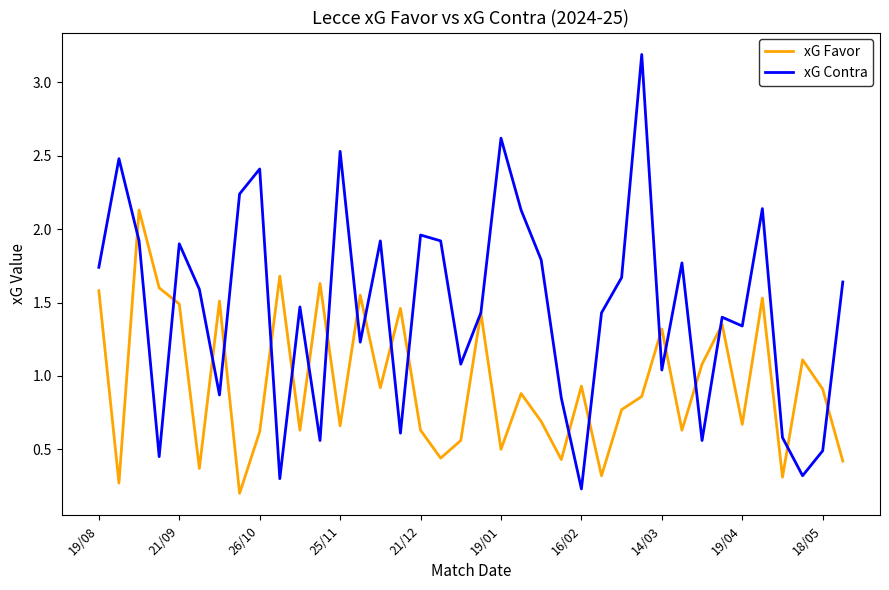

List the series in order of their peak value, lowest first.

xG Favor, xG Contra